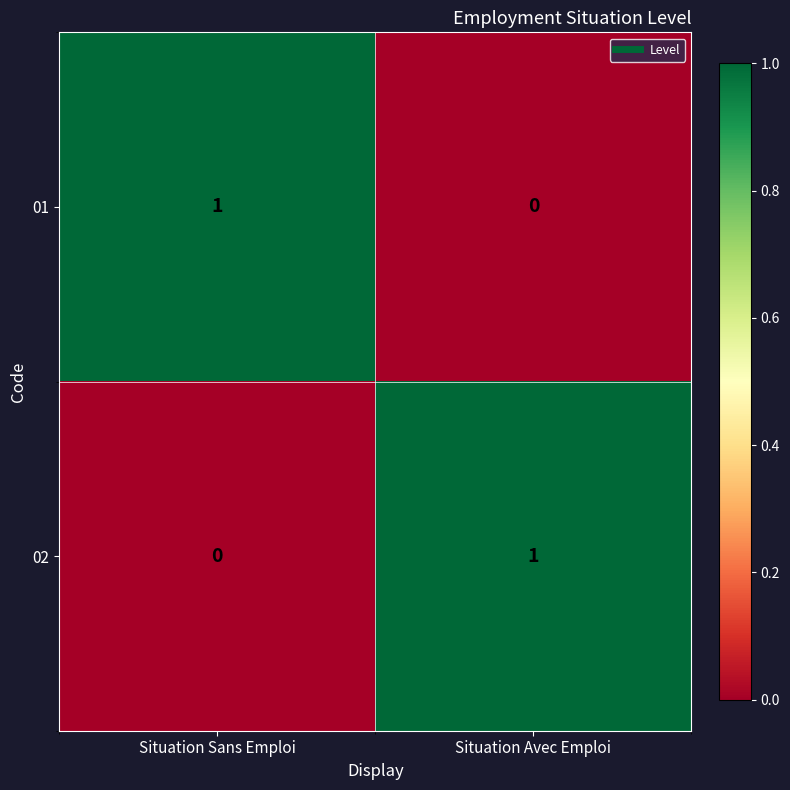

Which category has the lowest value in the 01 series?

Situation Avec Emploi